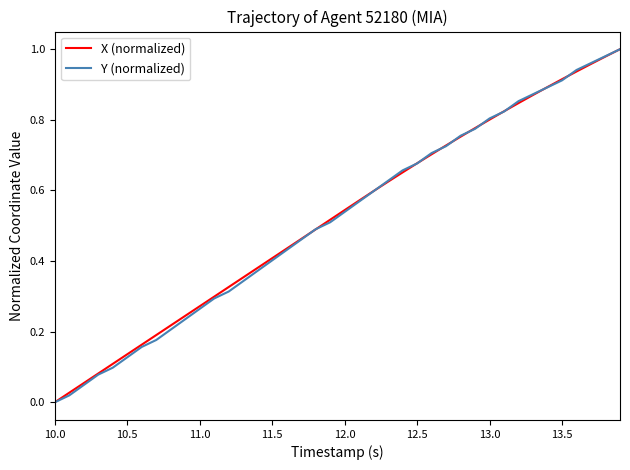

Reading right to left, transcribe all the data shown in this chart.

X (normalized): 1.0	1.0	1.0	0.9	0.9	0.9	0.9	0.8	0.8	0.8	0.8	0.8	0.7	0.7	0.7	0.7	0.6	0.6	0.6	0.5	0.5	0.5	0.5	0.4	0.4	0.4	0.4	0.3	0.3	0.3	0.2	0.2	0.2	0.2	0.1	0.1	0.1	0.1	0.0	0.0
Y (normalized): 1.0	1.0	1.0	0.9	0.9	0.9	0.9	0.9	0.8	0.8	0.8	0.8	0.7	0.7	0.7	0.7	0.6	0.6	0.6	0.5	0.5	0.5	0.5	0.4	0.4	0.4	0.3	0.3	0.3	0.3	0.2	0.2	0.2	0.2	0.1	0.1	0.1	0.0	0.0	0.0